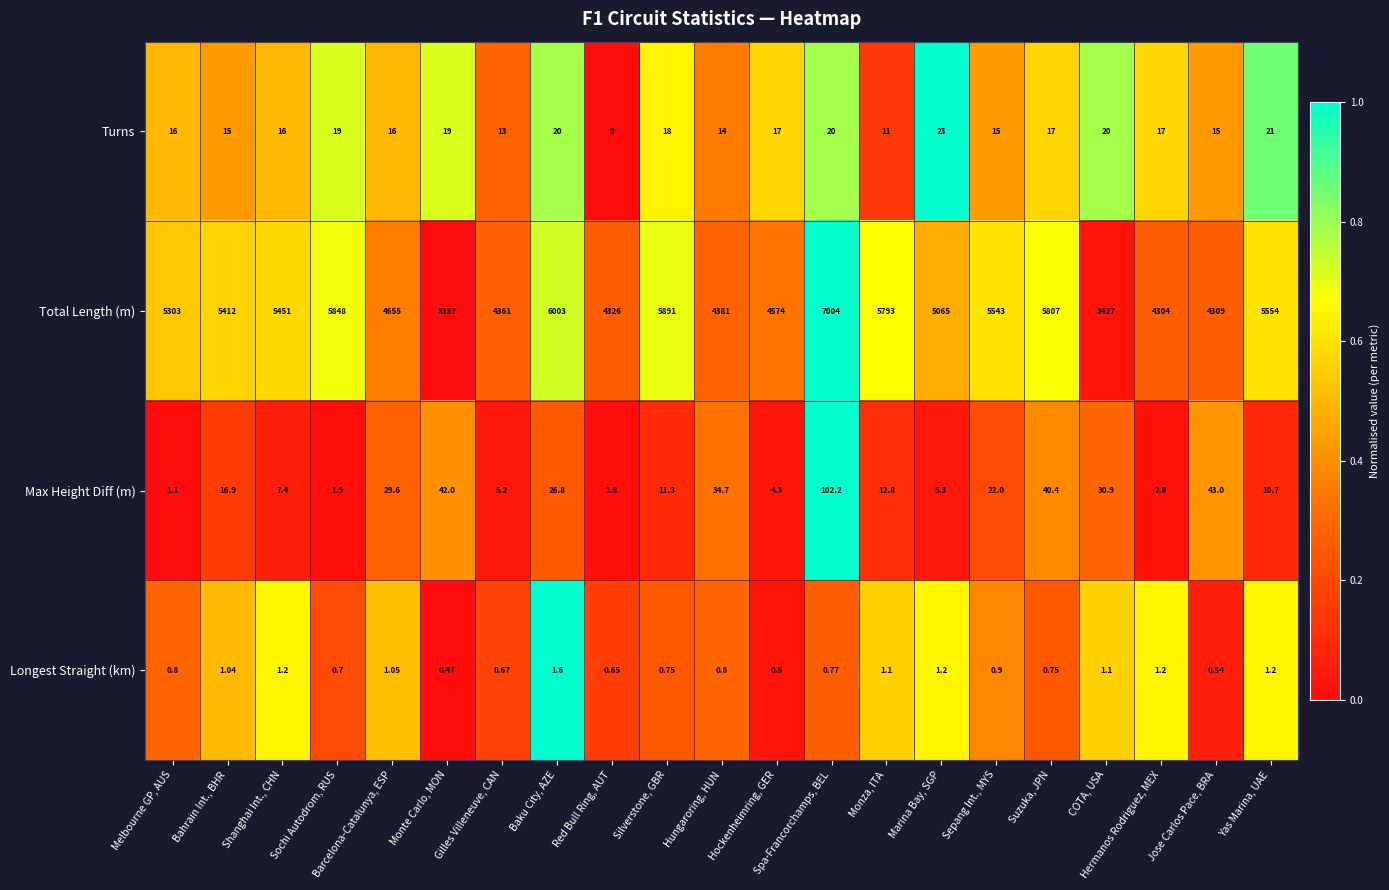

At which category is the sum across all series the highest?

Spa-Francorchamps, BEL